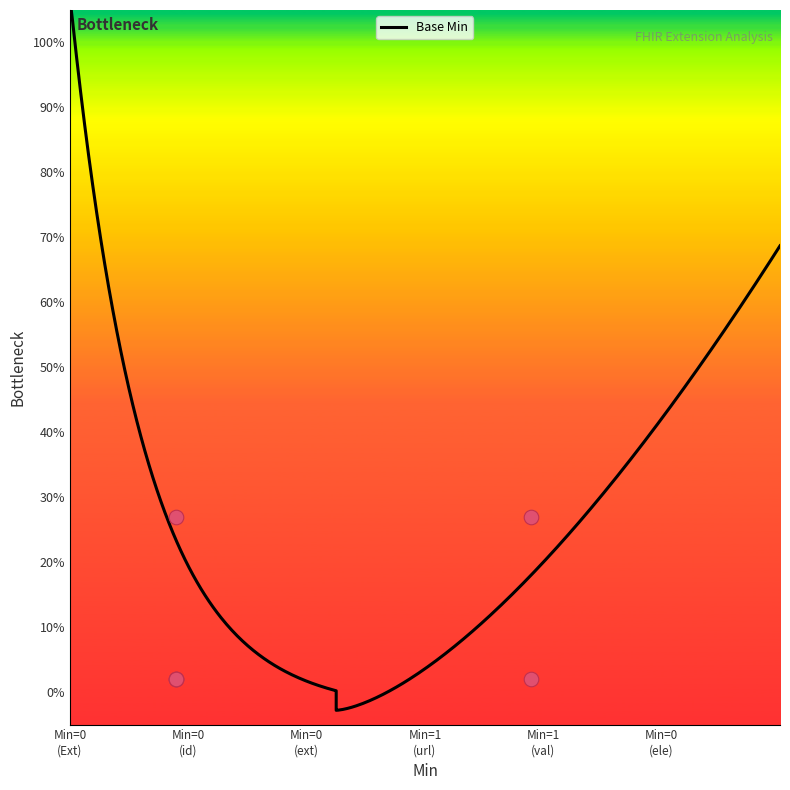

Which has a higher value, Extension.id or ele-1?

ele-1